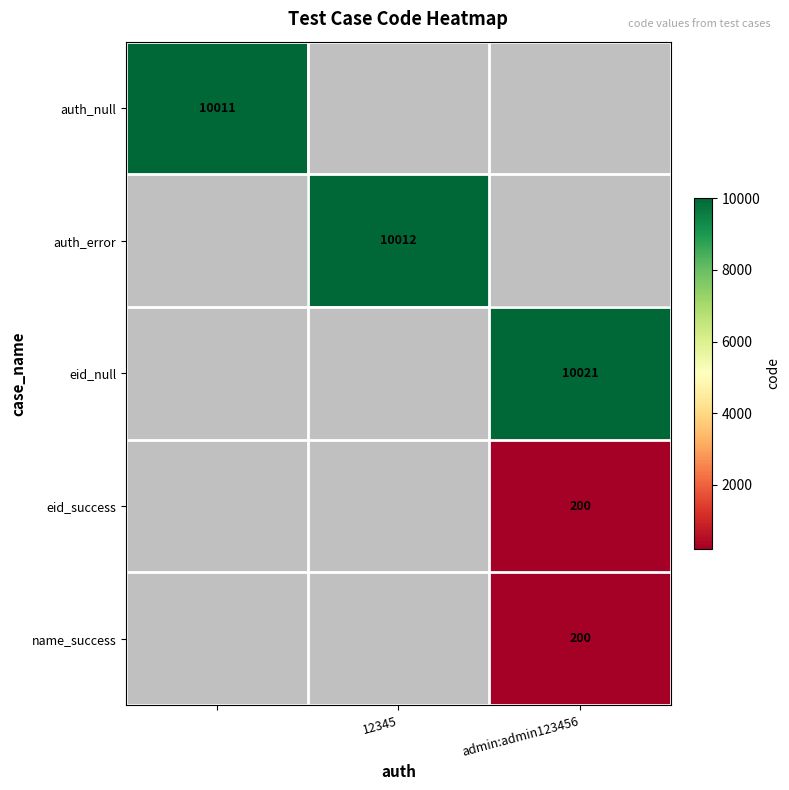

The name_success series shows 301 at admin:admin123456. True or false?

False